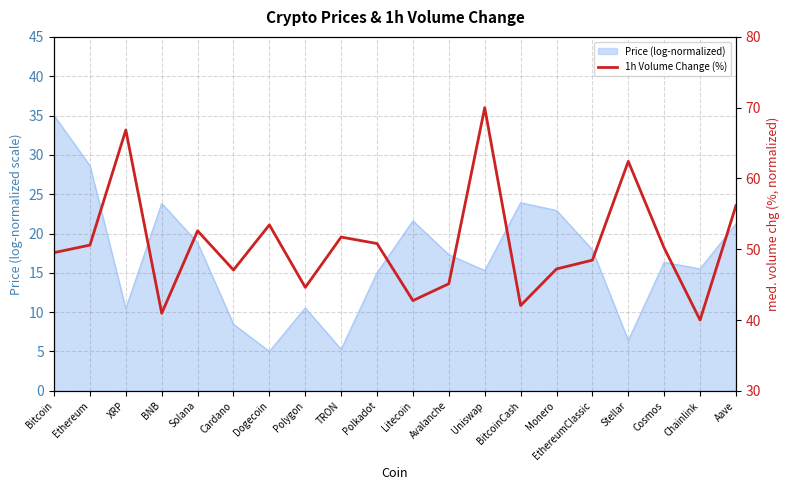

What is the ratio of the value at Avalanche to the value at Chainlink?

1.1